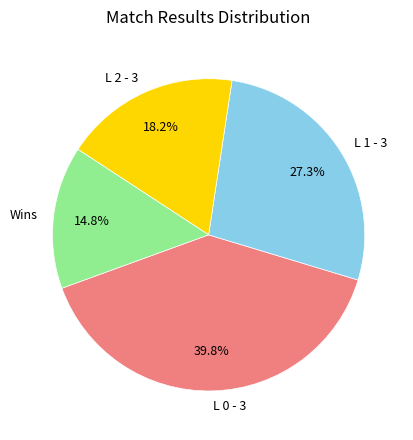

Between L 2 - 3 and L 0 - 3, which is larger?

L 0 - 3